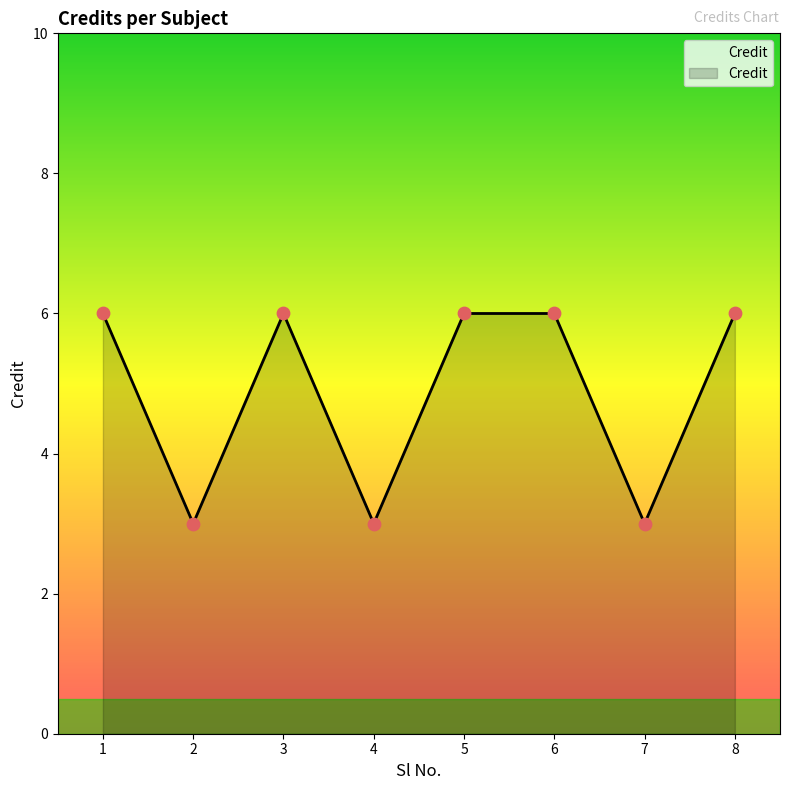

What is the change in value from 3 to 4?

-3